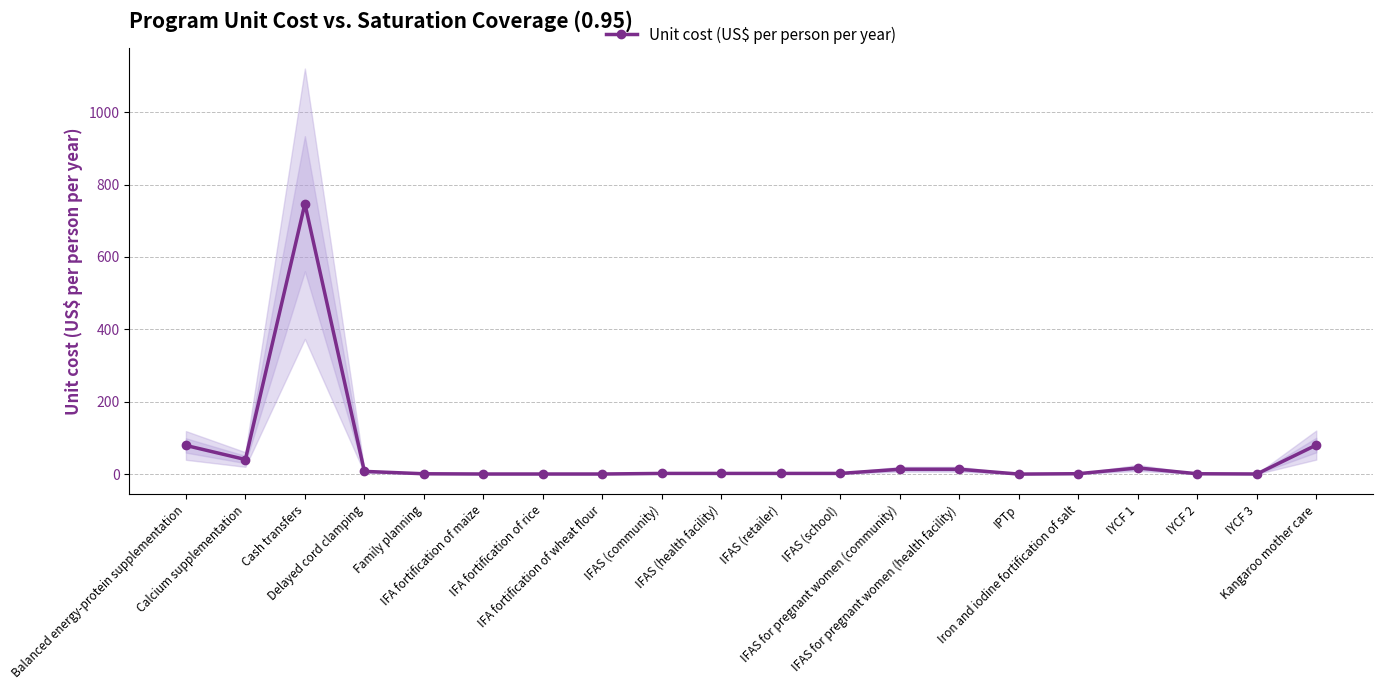

The value at Balanced energy-protein supplementation is 104.4. True or false?

False